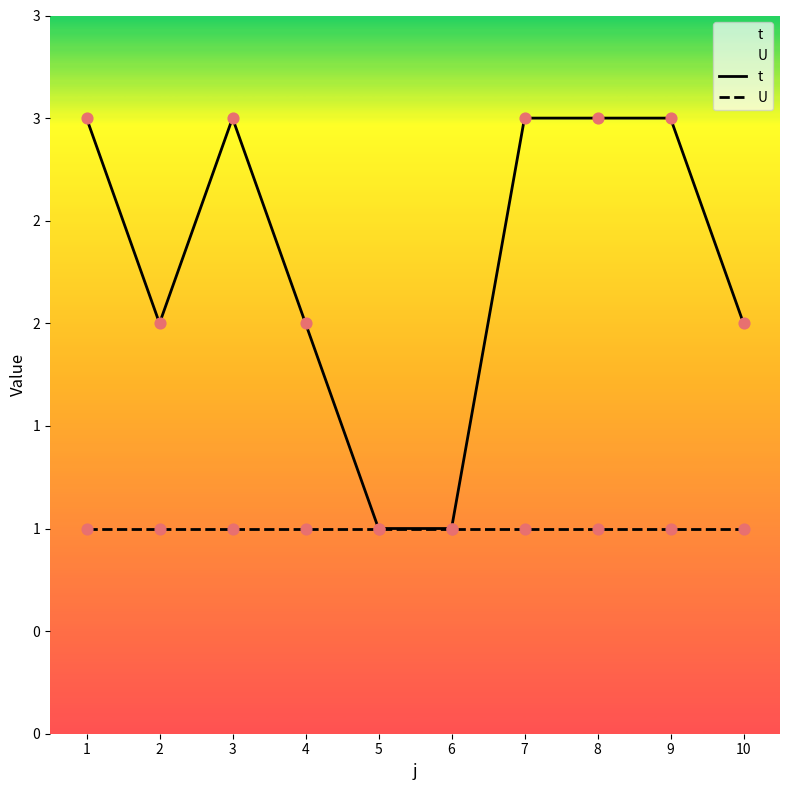

At how many categories does at least one series exceed 1?

8